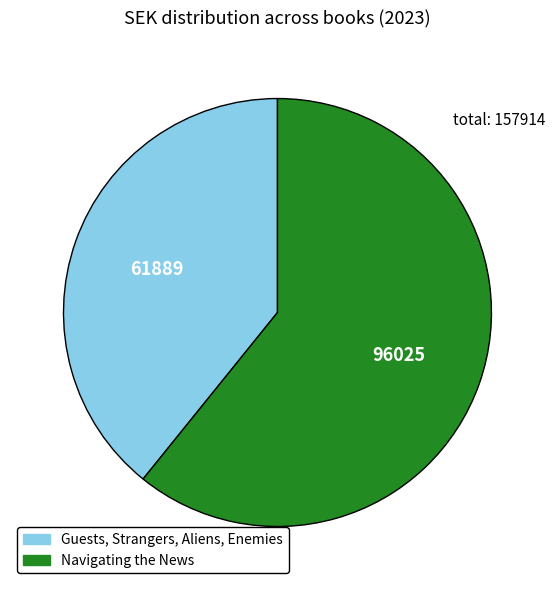

Combined, do Guests, Strangers, Aliens, Enemies and Navigating the News account for over 50%?

Yes